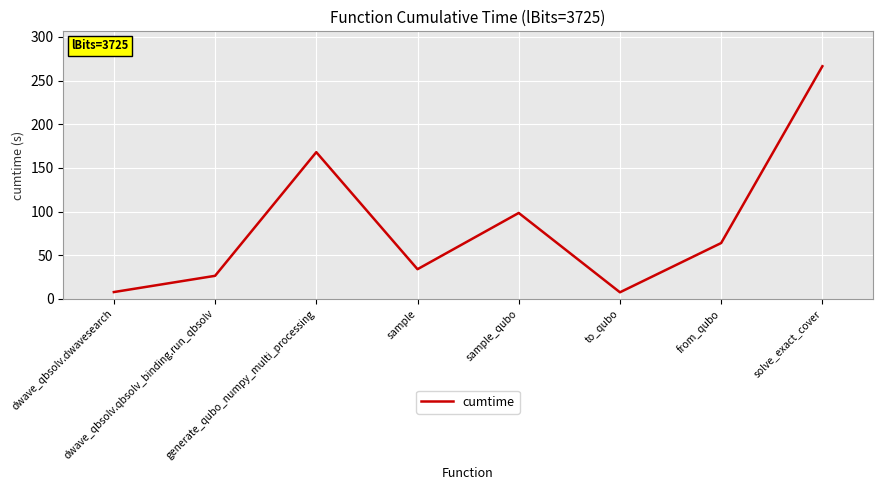

Is this an area chart (filled region under the line)?

No